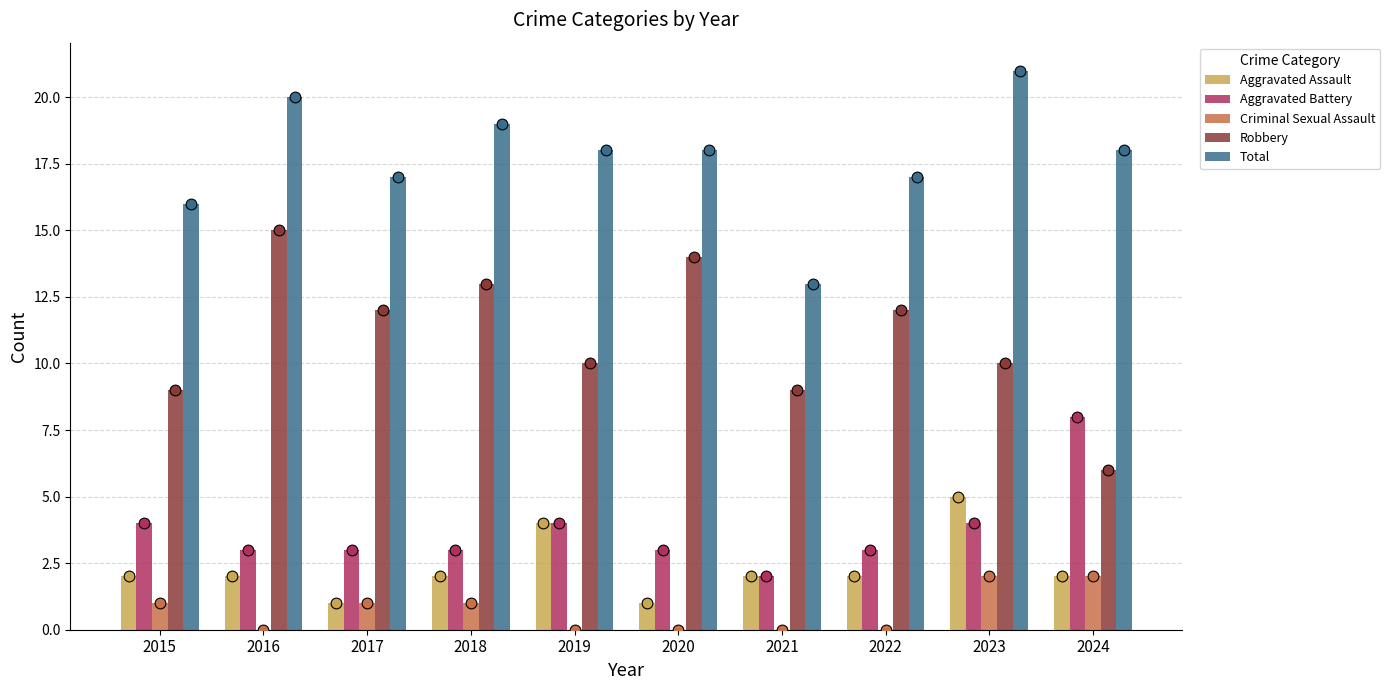

What is the total value across all series at 2022?

34